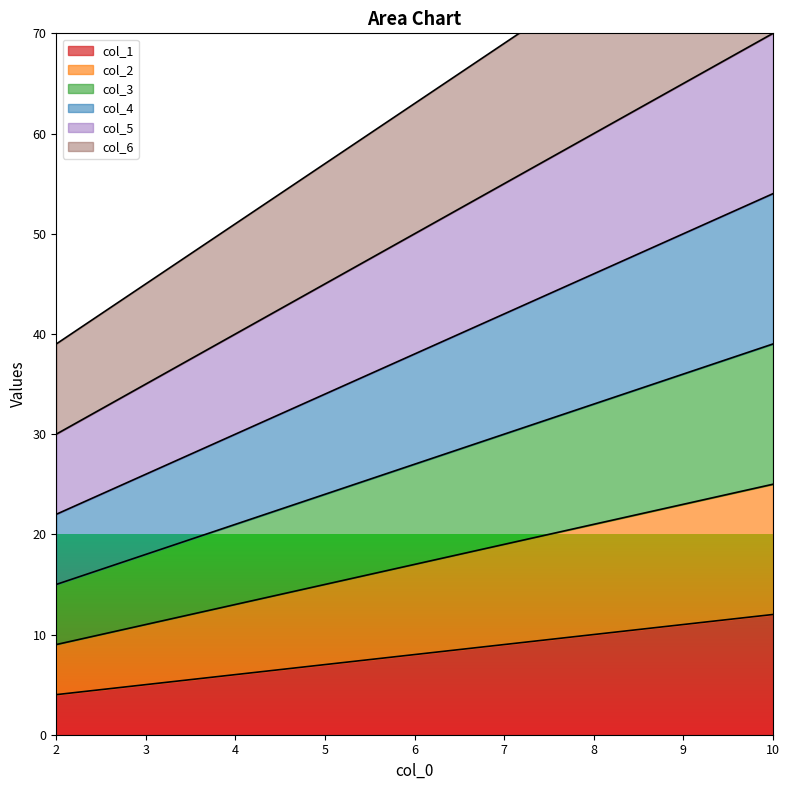

Between 5 and 8, which series saw the biggest shift?

col_6